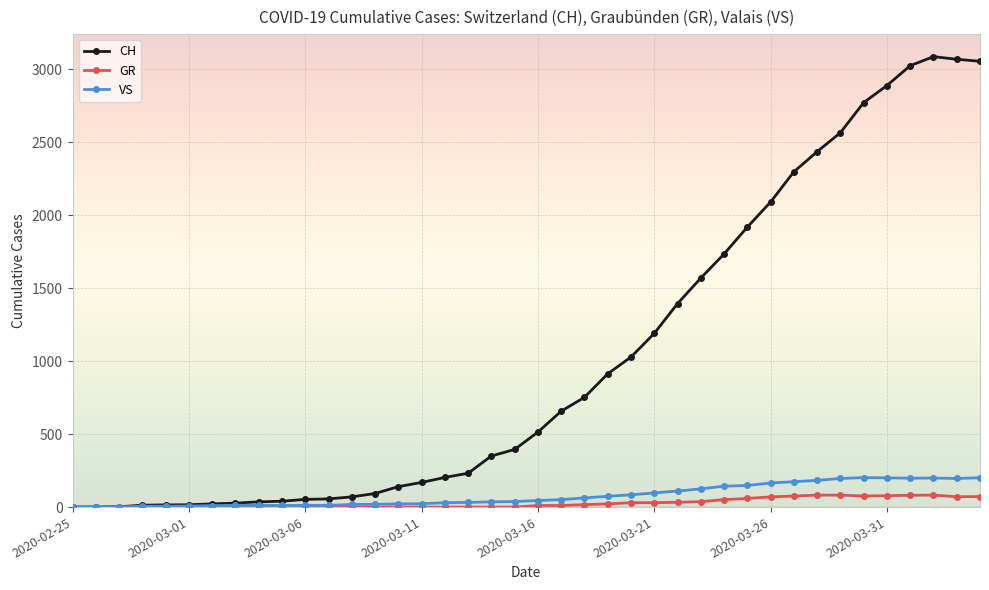

Which series has the largest total across all categories?

CH